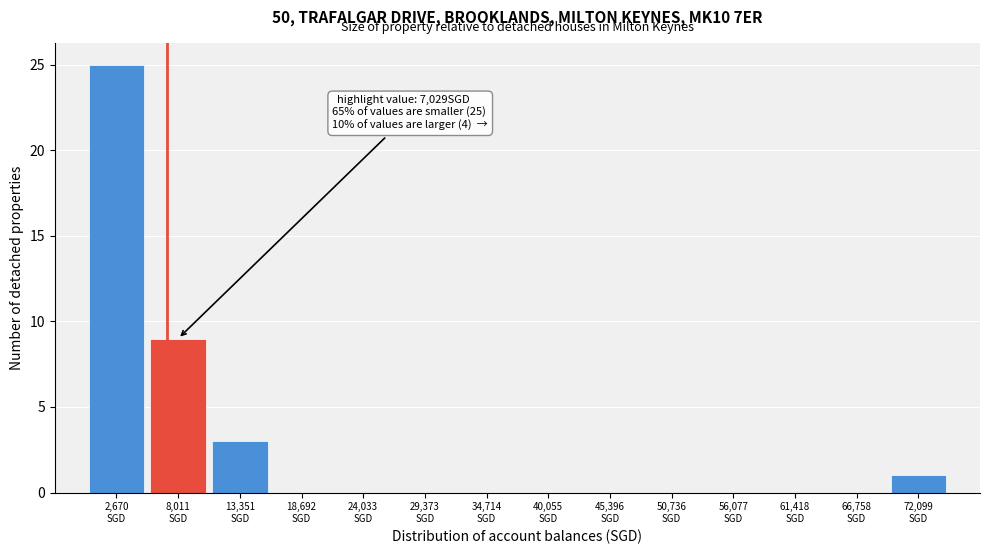

Over which range of the x-axis is the bar tallest?

0 to 5000